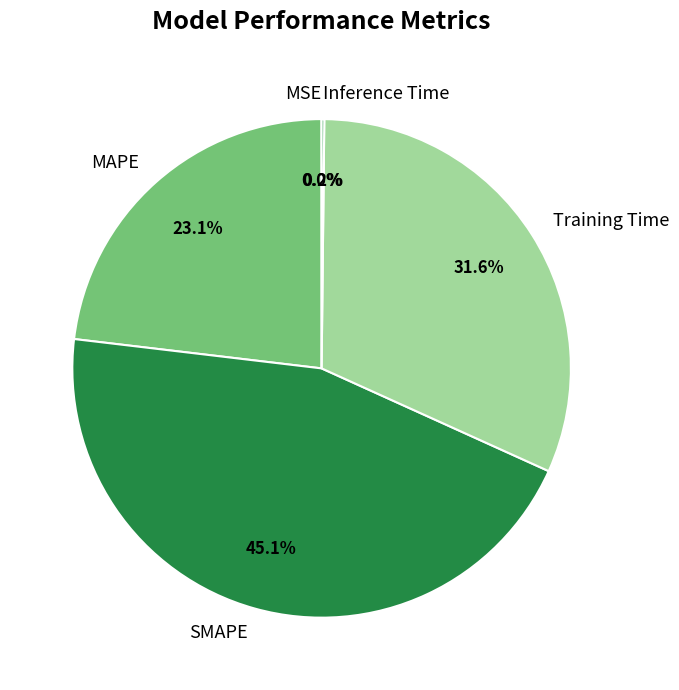

Is there a majority slice in this chart?

No